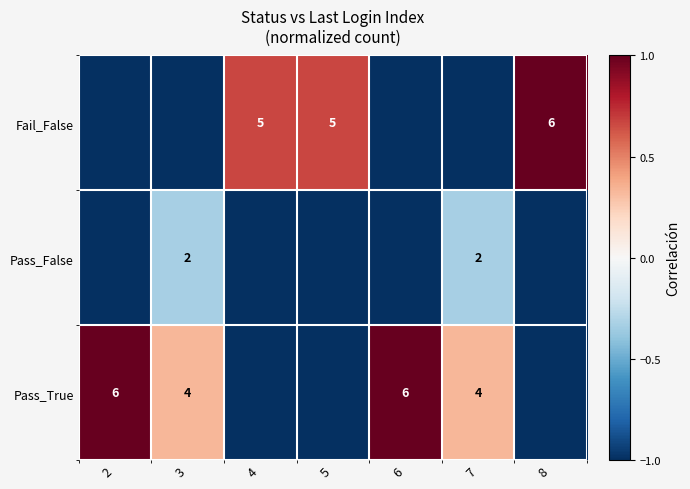

The Pass_True series shows 8 at 2. True or false?

False